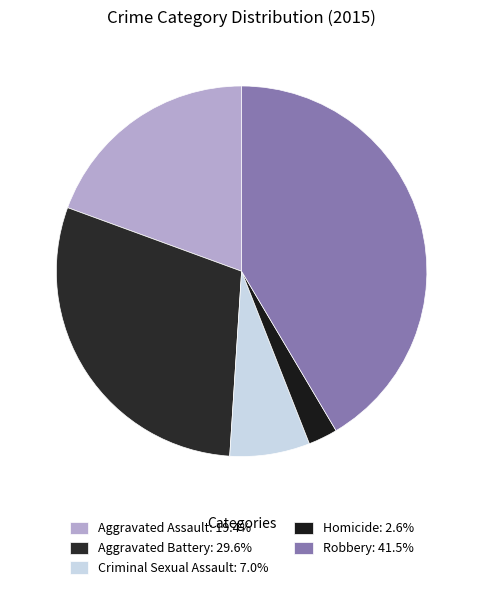

Do Aggravated Assault and Robbery together represent more than half of the pie?

Yes